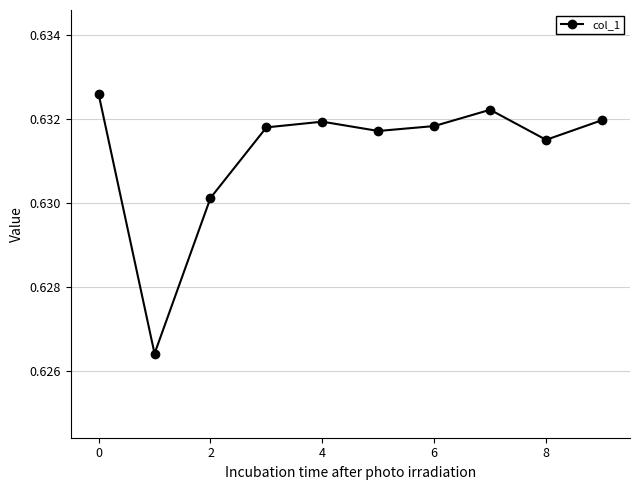

How many points are higher than both their immediate neighbors (excluding endpoints)?

2